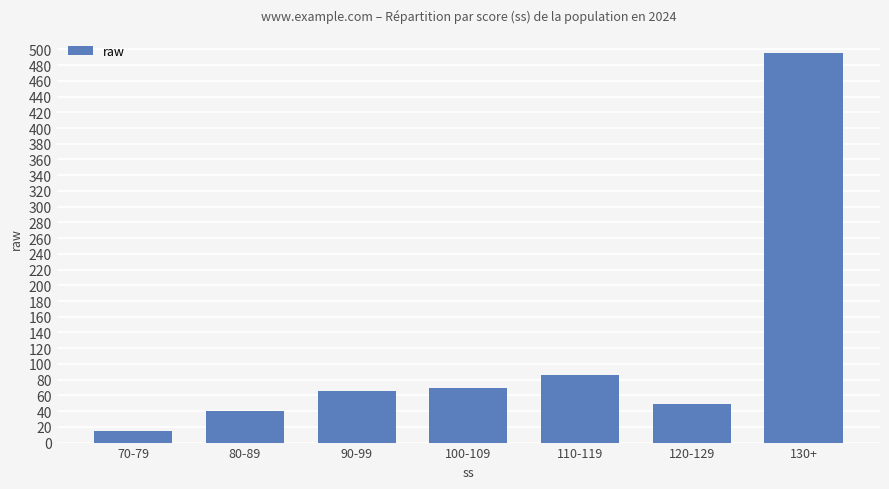

What is the label of the 5th bar from the right?

90-99